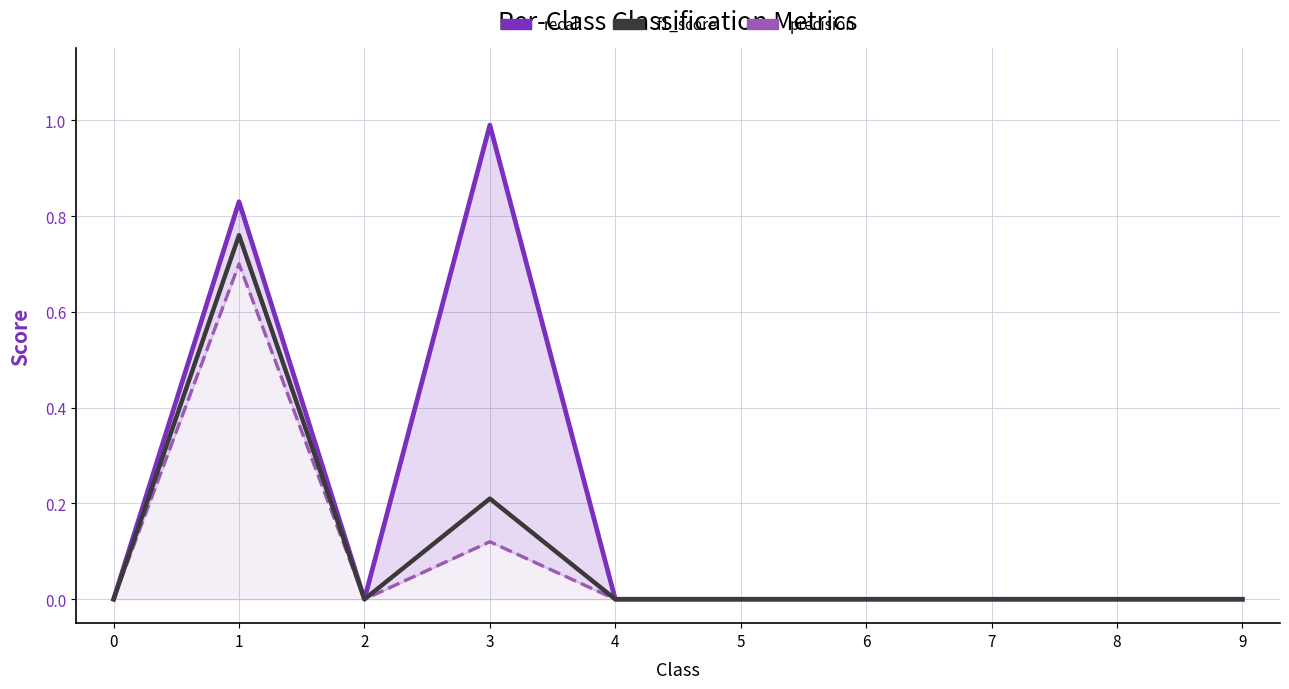

Reading right to left, transcribe all the data shown in this chart.

recall: 0.0	0.0	0.0	0.0	0.0	0.0	1.0	0.0	0.8	0.0
f1_score: 0.0	0.0	0.0	0.0	0.0	0.0	0.2	0.0	0.8	0.0
precision: 0.0	0.0	0.0	0.0	0.0	0.0	0.1	0.0	0.7	0.0